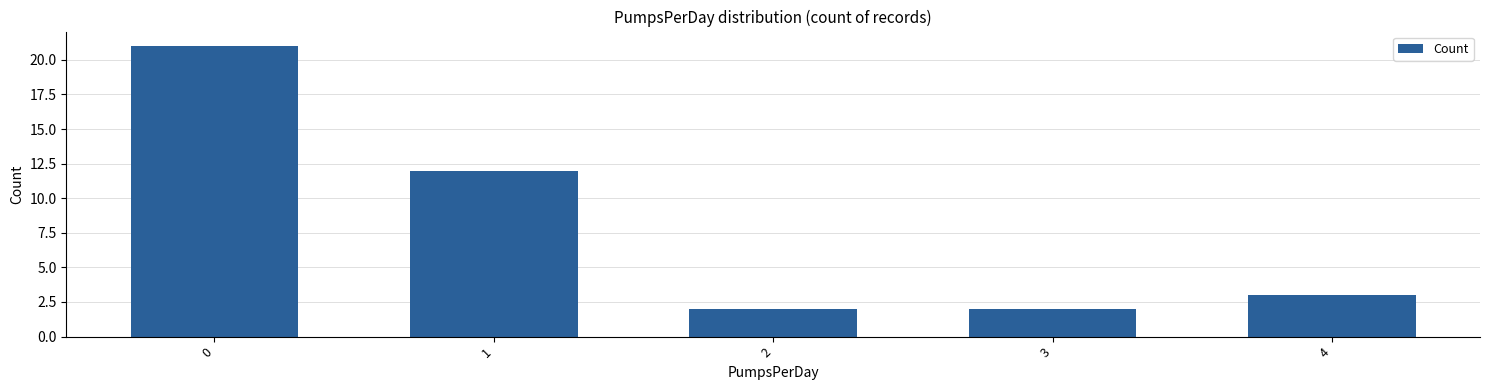

What is the value of the 1st bar from the left?

21